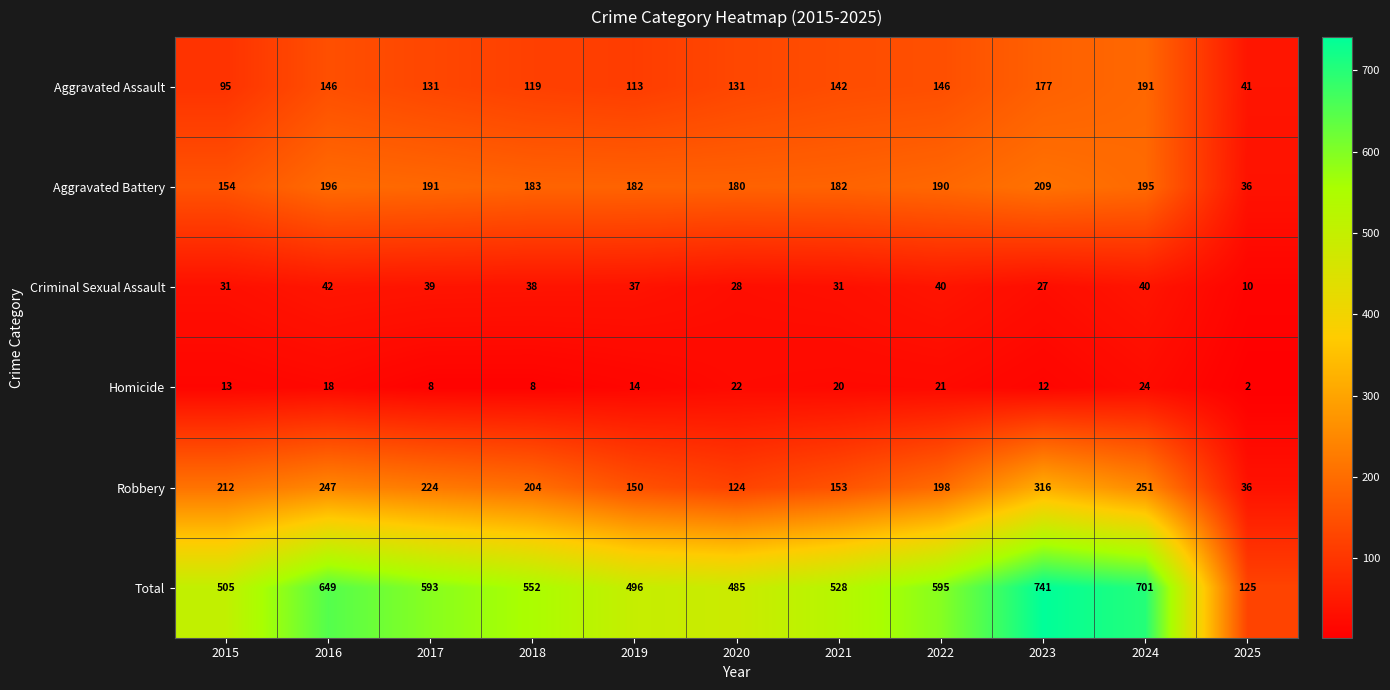

Which series has the widest spread of values?

Total